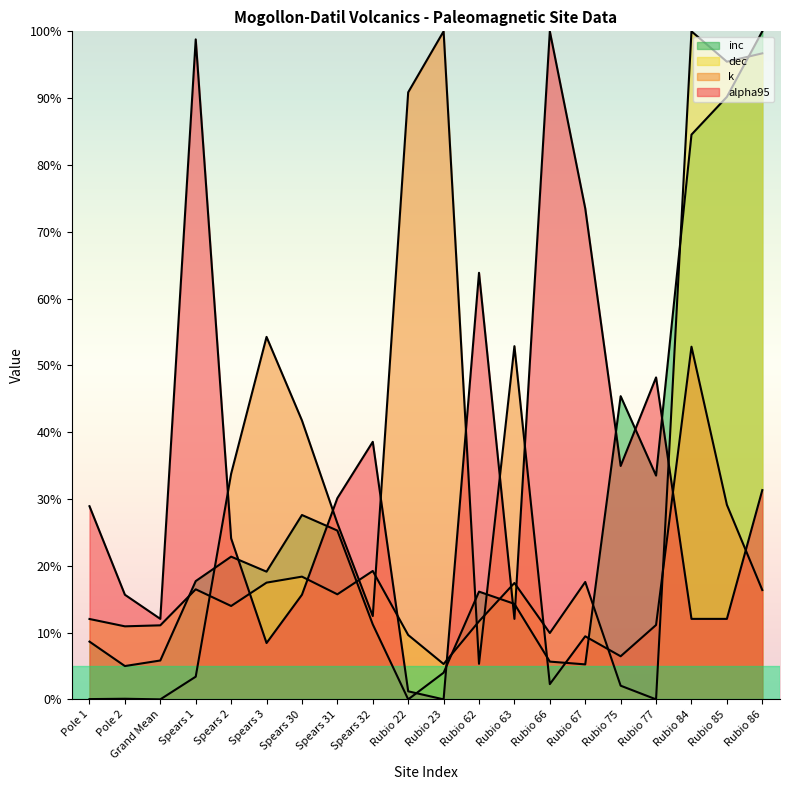

What is the maximum value shown in the chart?

100.0